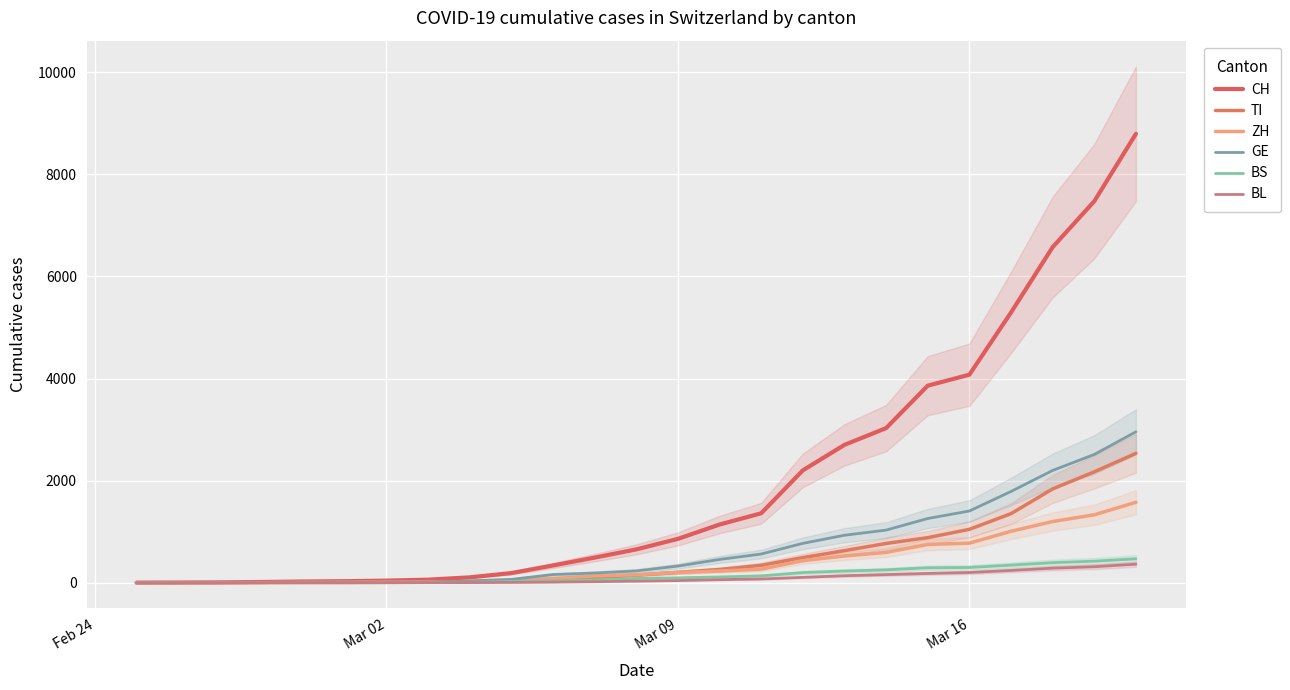

What is the average value of the CH series?

1972